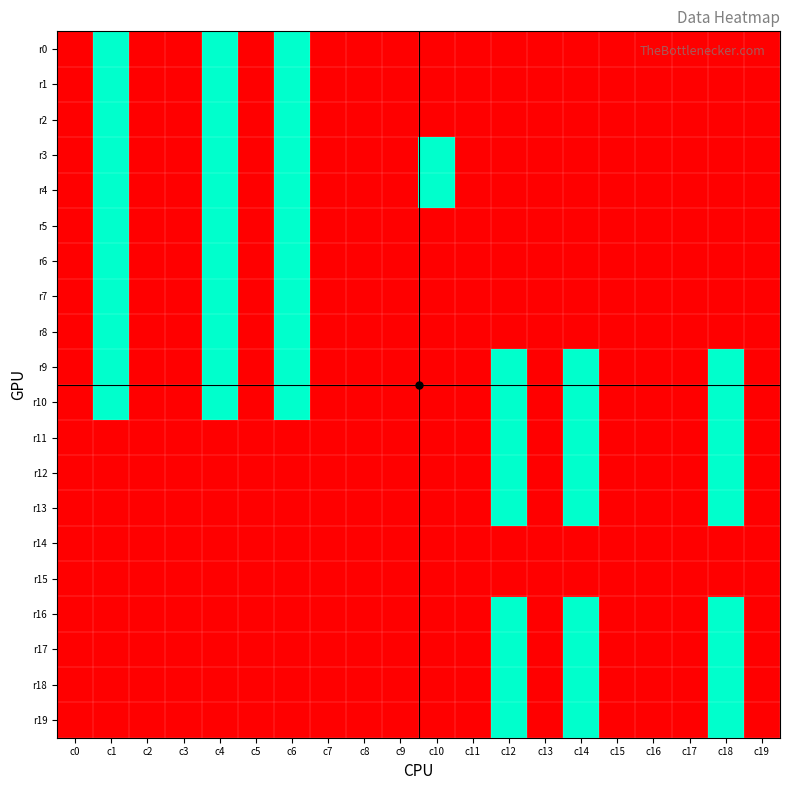

Which category has the highest value across all series?

c1